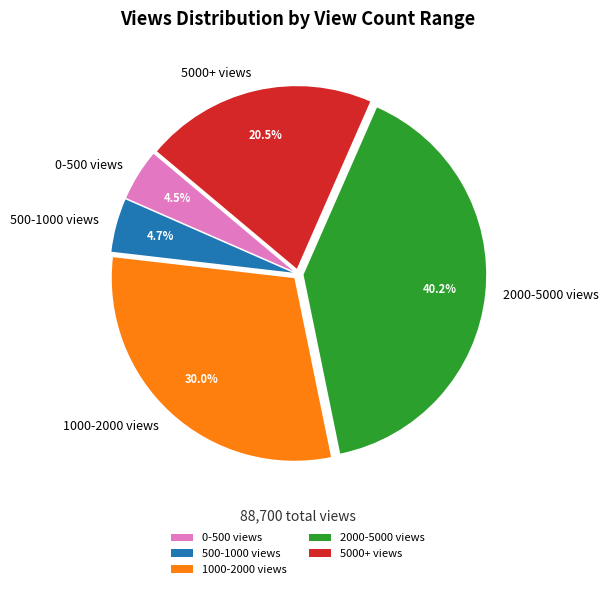

Does any single category account for the majority?

No